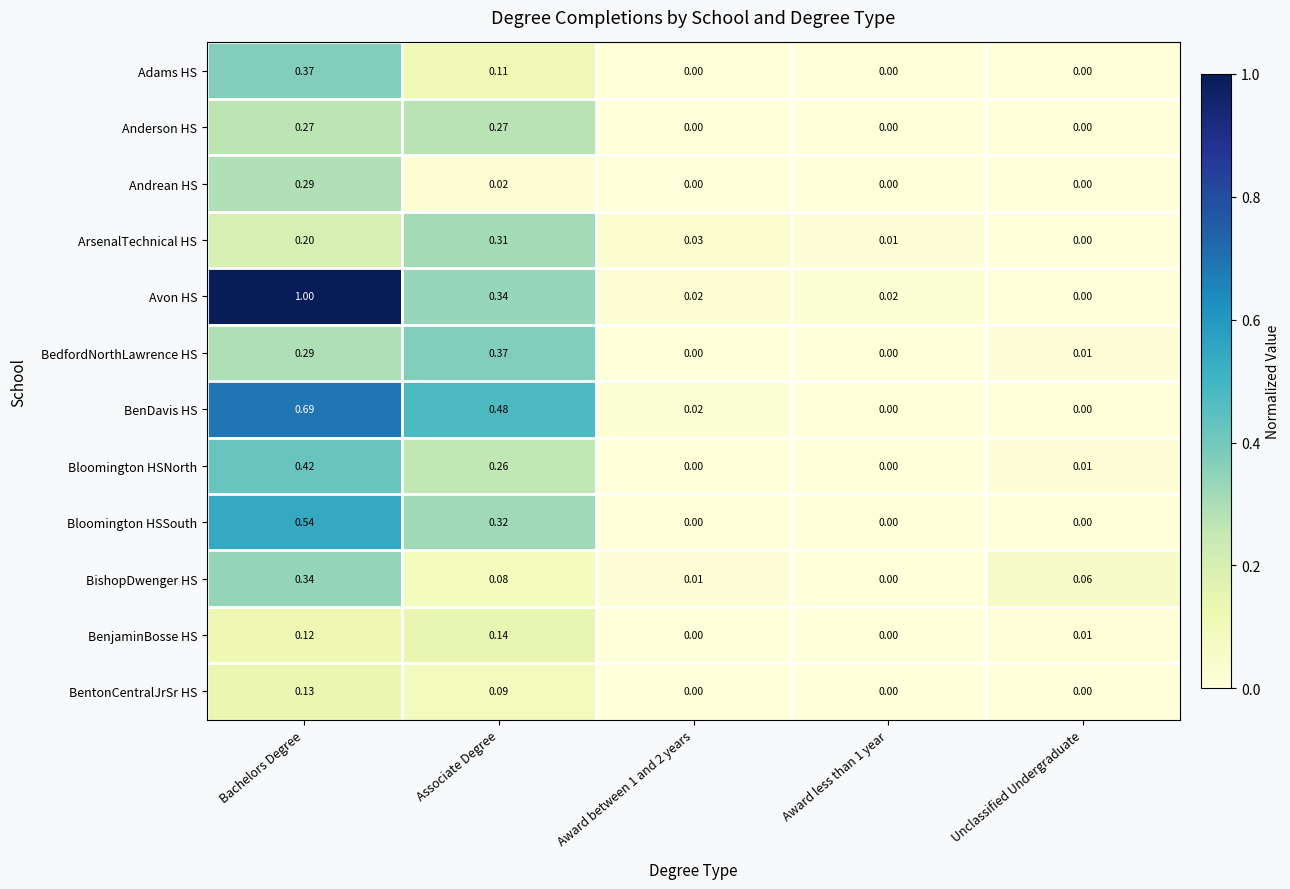

At which label is ArsenalTechnical HS closest to 0?

Unclassified Undergraduate